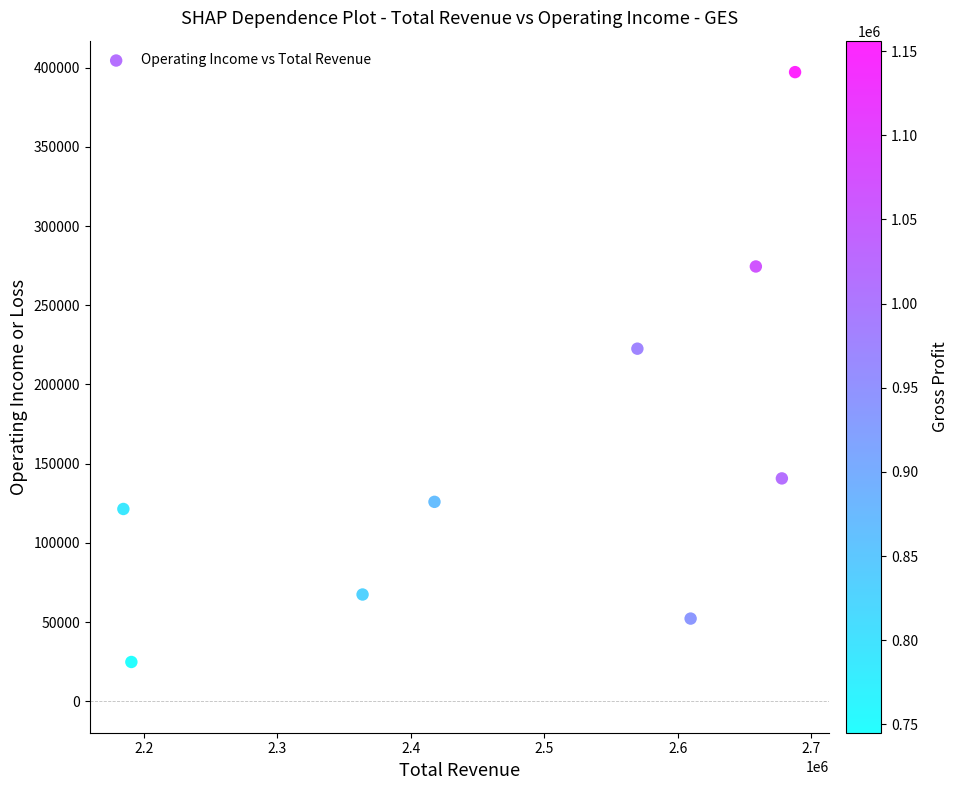

What is the range of Y values (max minus min)?

372400